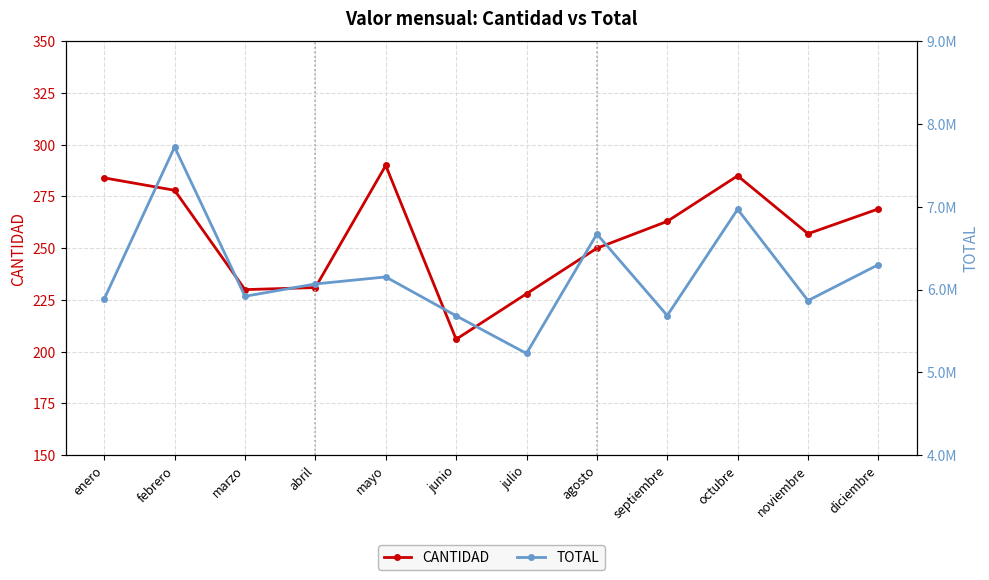

At how many categories does at least one series exceed 7218057?

1